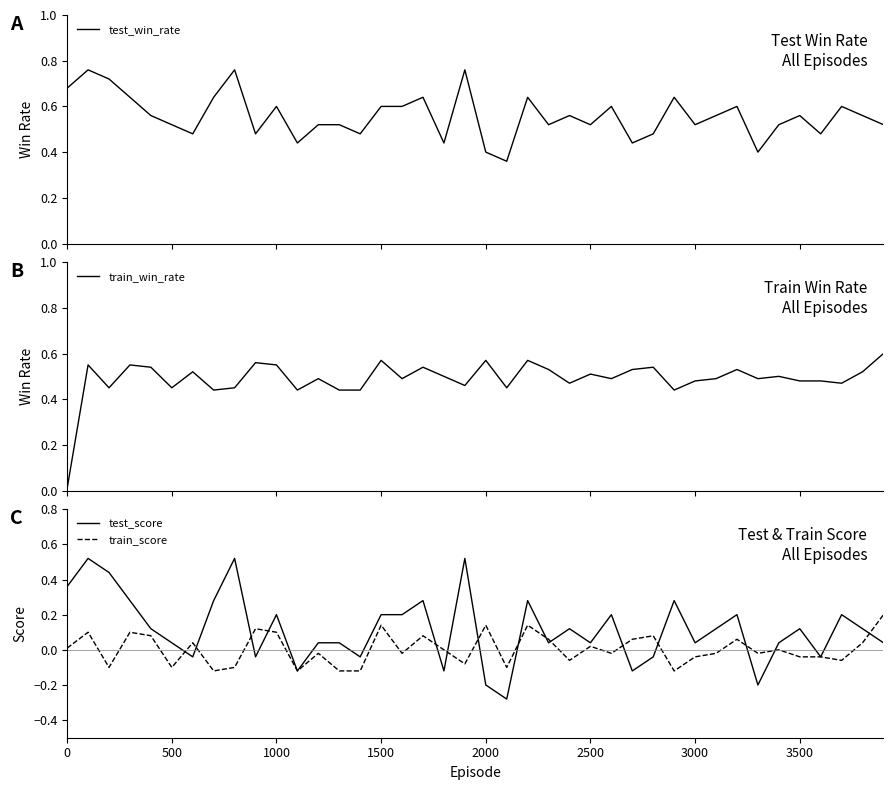

Which series ends up on top after the final intersection of train_win_rate and test_win_rate?

train_win_rate